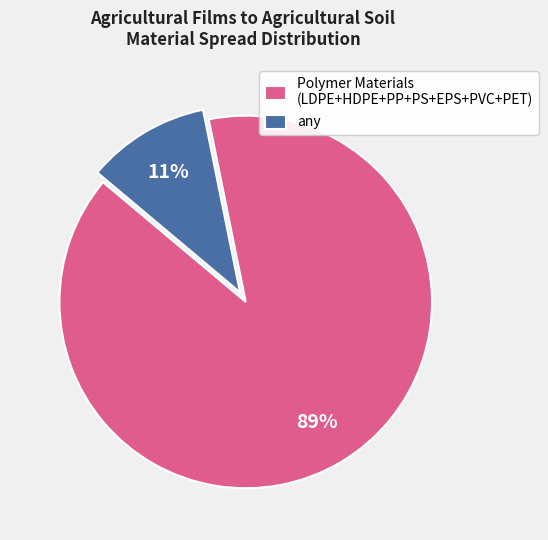

What is the largest slice in the pie chart?

Polymer Materials (LDPE+HDPE+PP+PS+EPS+PVC+PET)